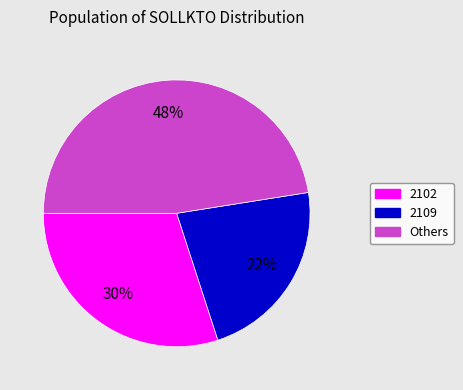

How many segments does this pie chart have?

3